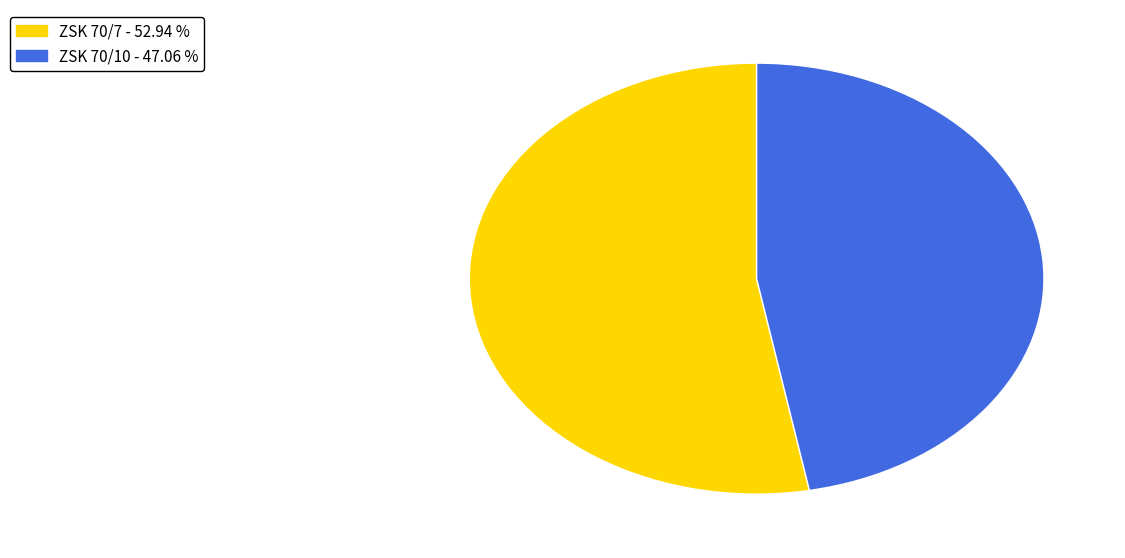

Between ZSK 70/10 and ZSK 70/7, which is larger?

ZSK 70/7